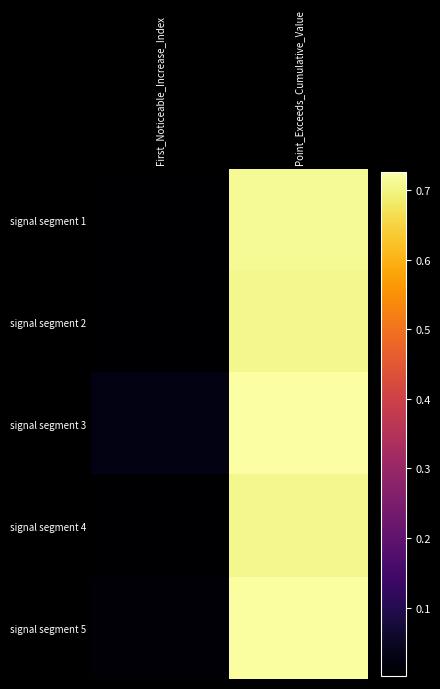

Which has a higher value, First_Noticeable_Increase_Index or Point_Exceeds_Cumulative_Value?

Point_Exceeds_Cumulative_Value